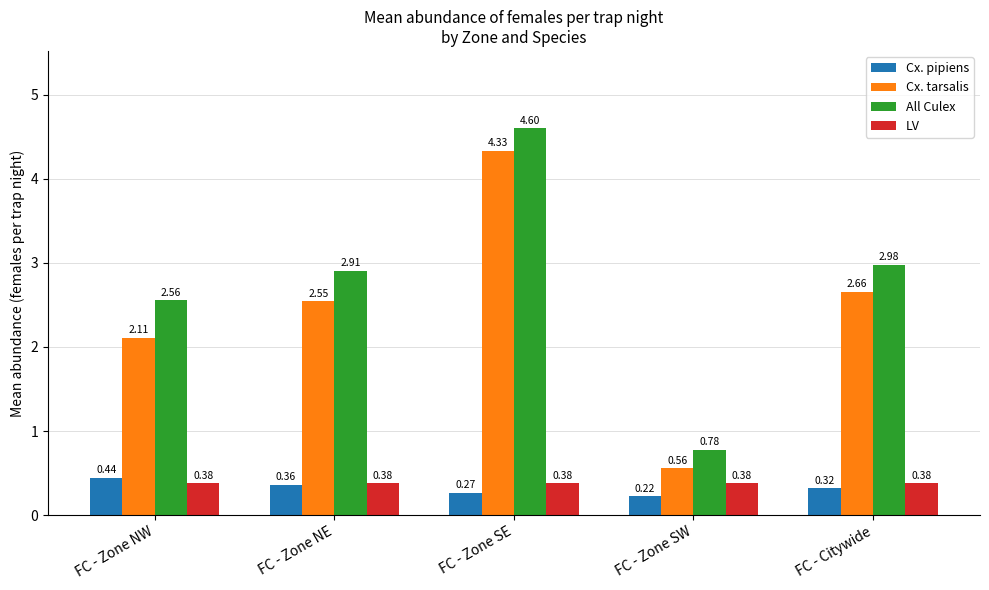

Count the number of categories in the chart.

5